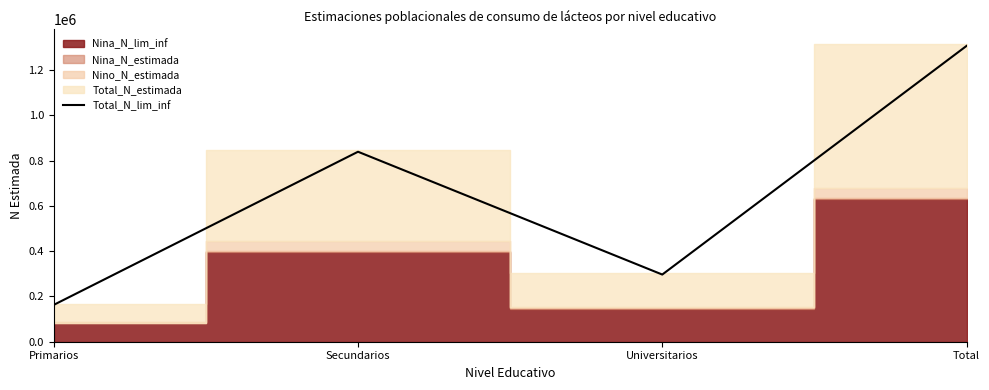

What is the average value?

651270